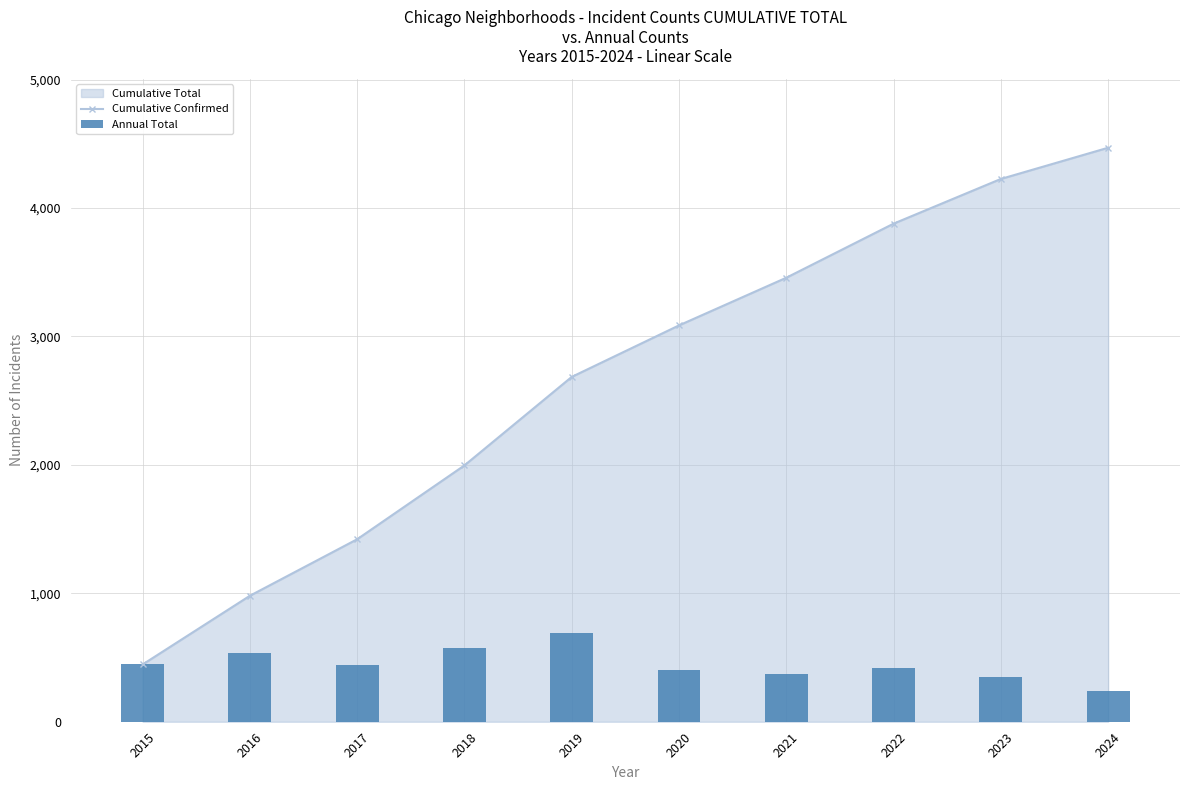

At how many categories does at least one series exceed 2434?

6